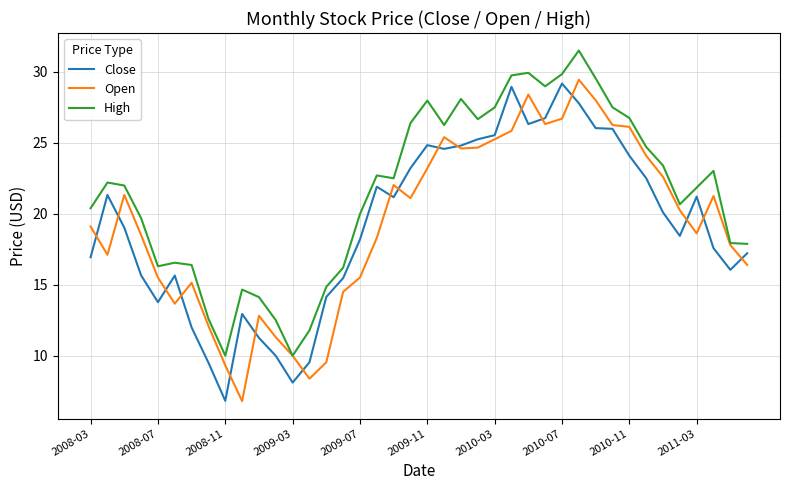

What is the minimum value shown in the chart?

6.8